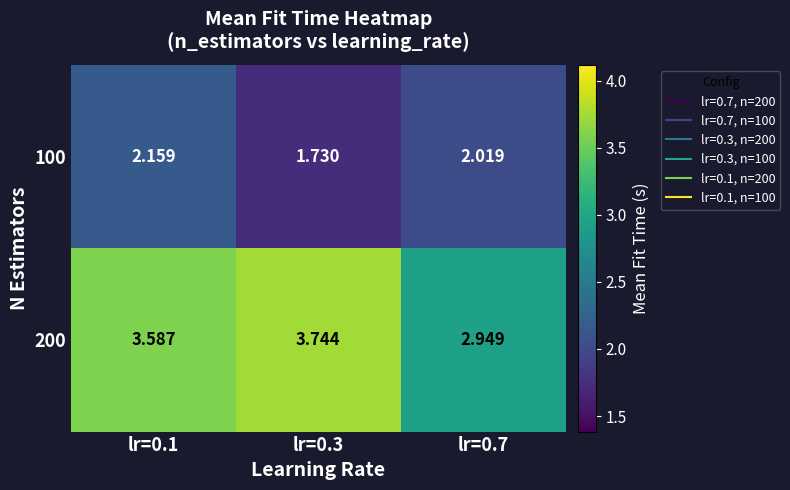

Is the value of 100 at lr=0.7 greater than the value of 200 at lr=0.7?

No